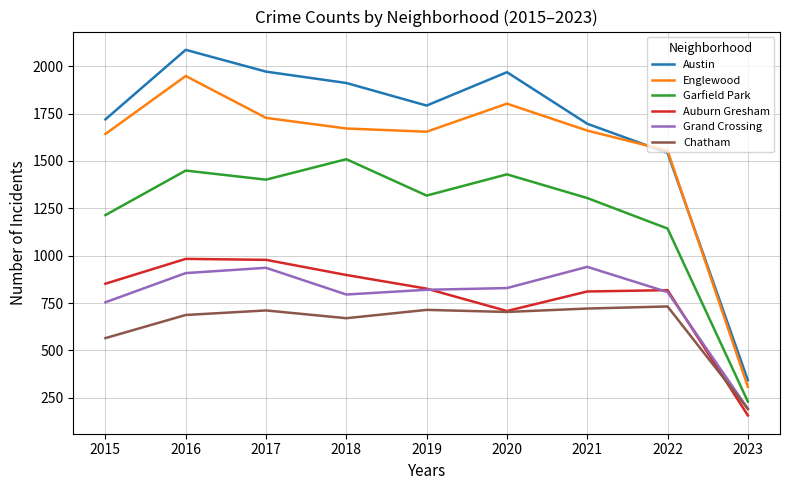

The value of Austin at 2023 is 343. True or false?

True